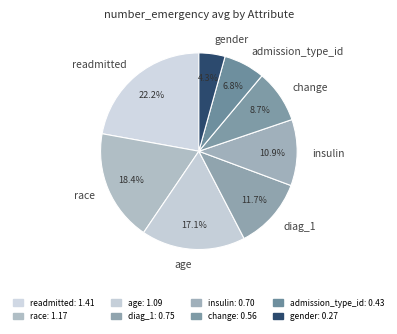

True or false: readmitted accounts for 14% of the total.

False